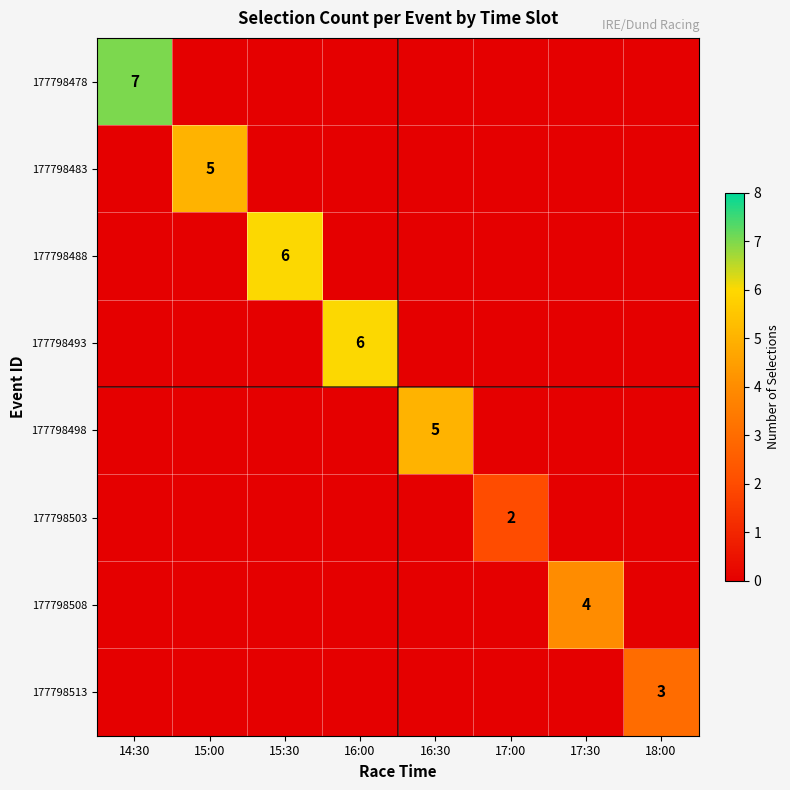

The value of 177798483 at 16:00 is 3. True or false?

False